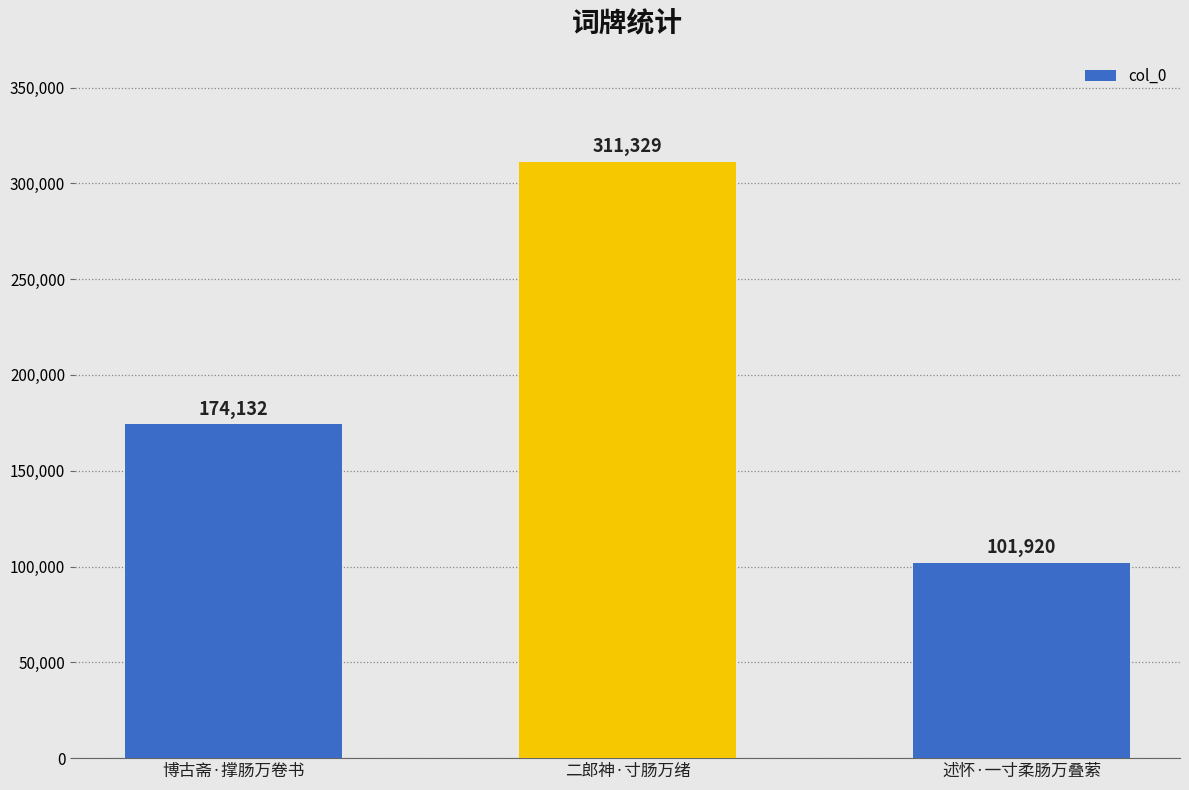

What position from the right is 博古斋·撑肠万卷书?

3